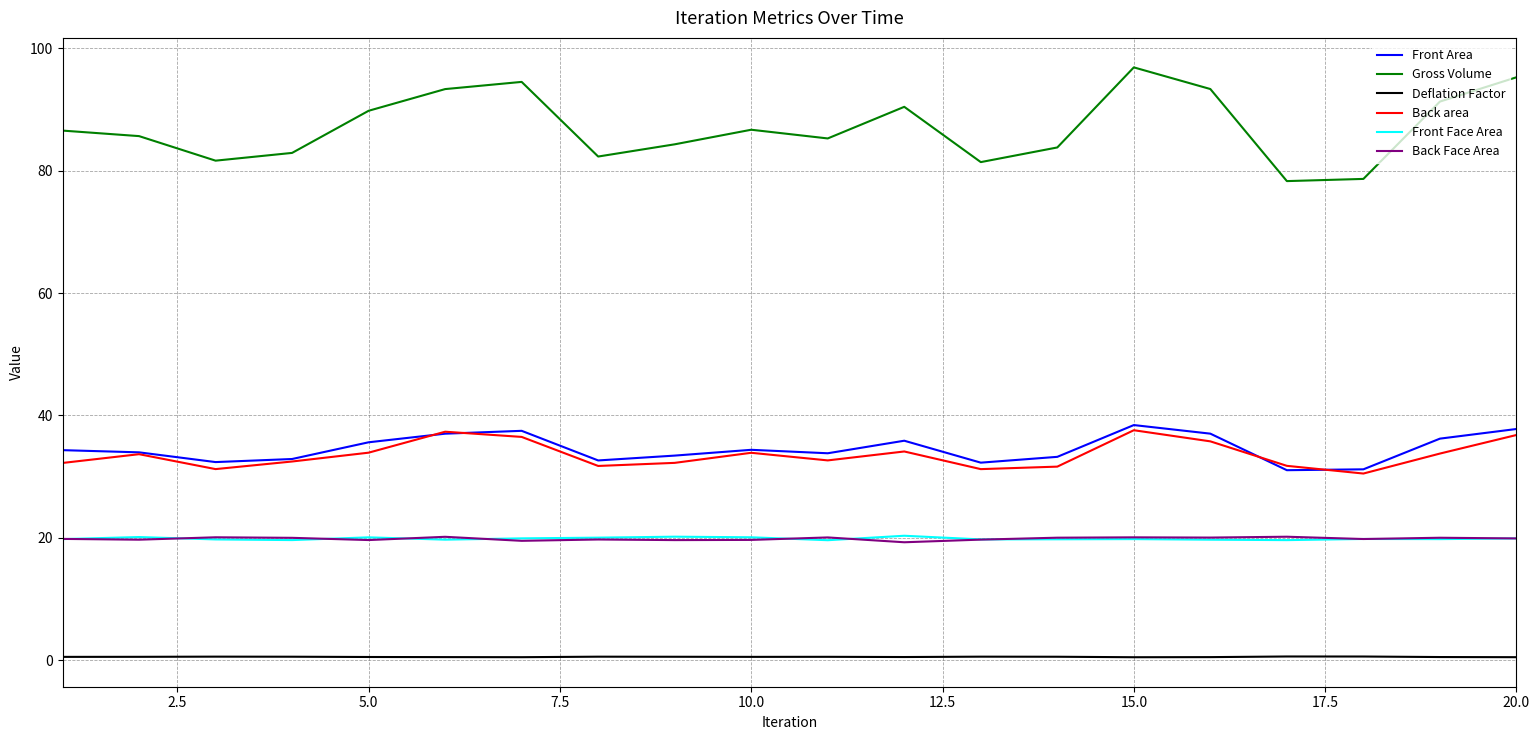

Does the chart display data point markers on the line(s)?

No